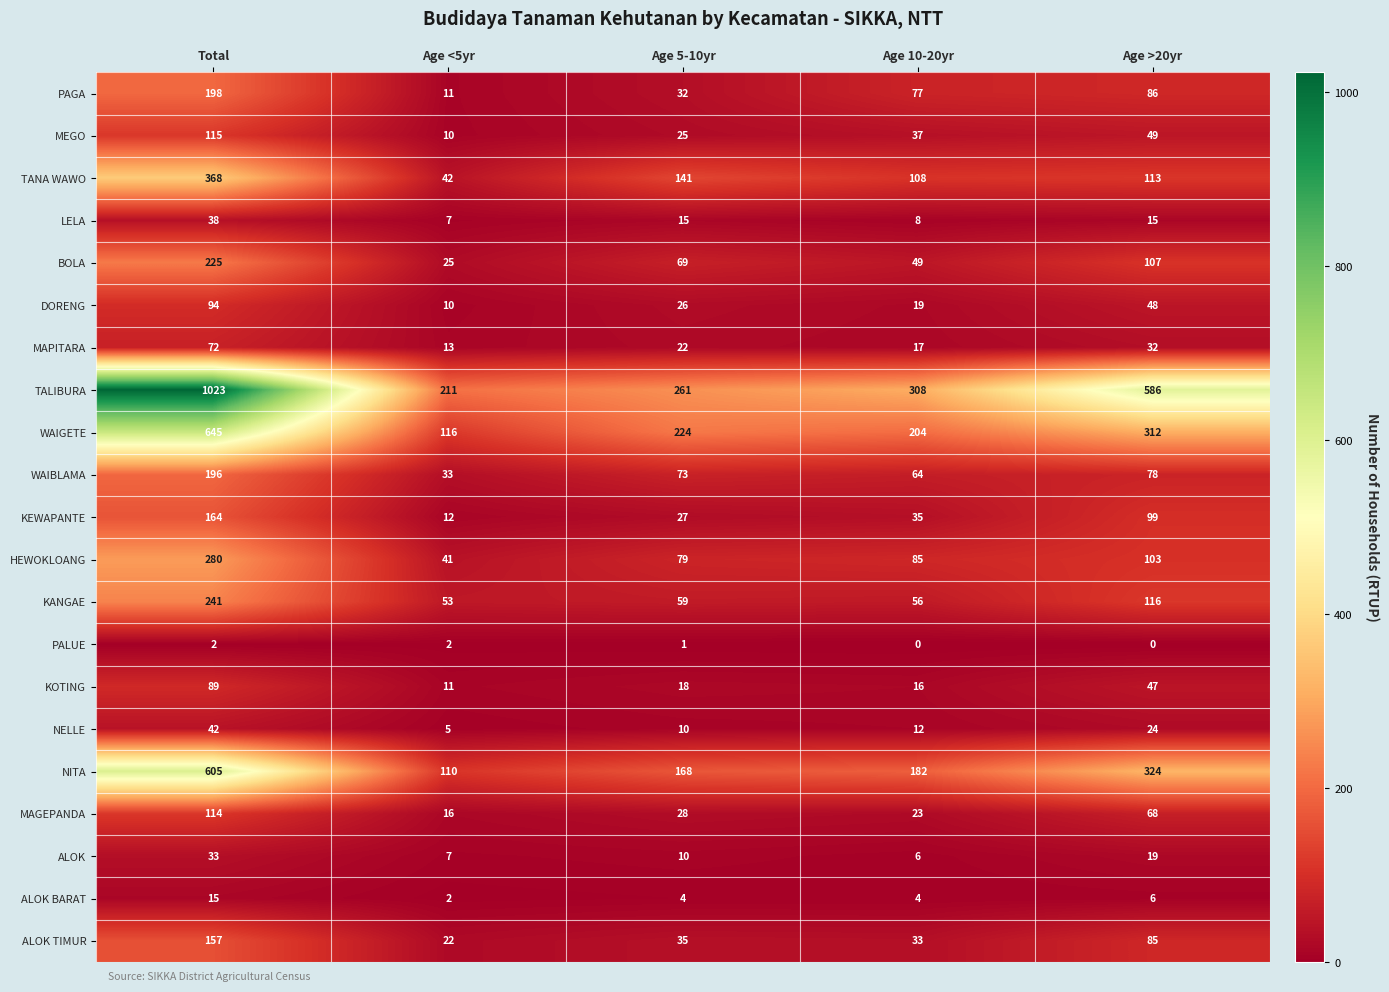

What is the difference between the NELLE values at Total and Age <5yr?

37